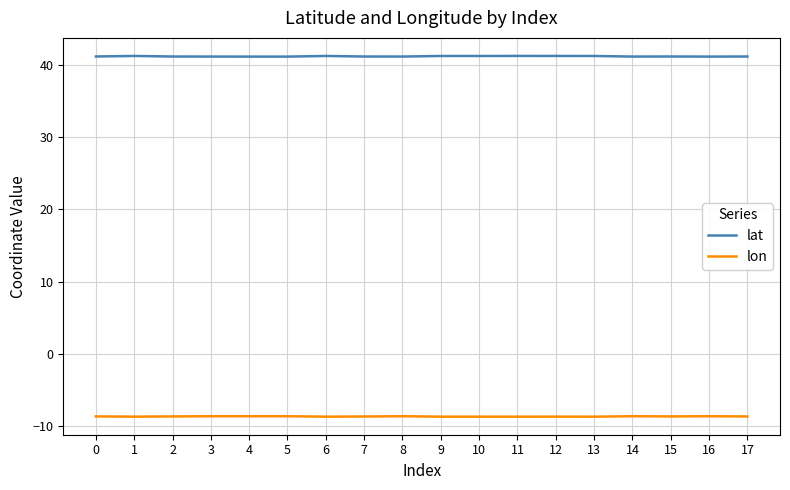

Rank the series at 10 from lowest to highest value.

lon, lat